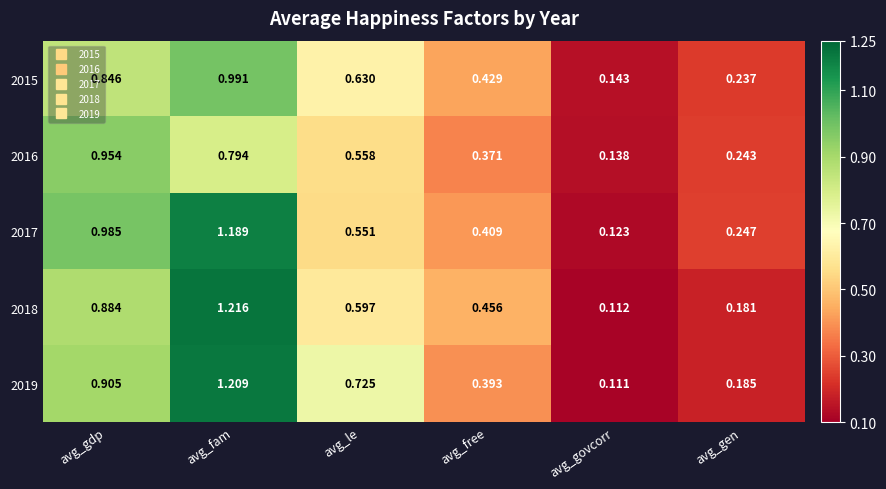

Which label corresponds to the smallest value in the chart?

avg_govcorr